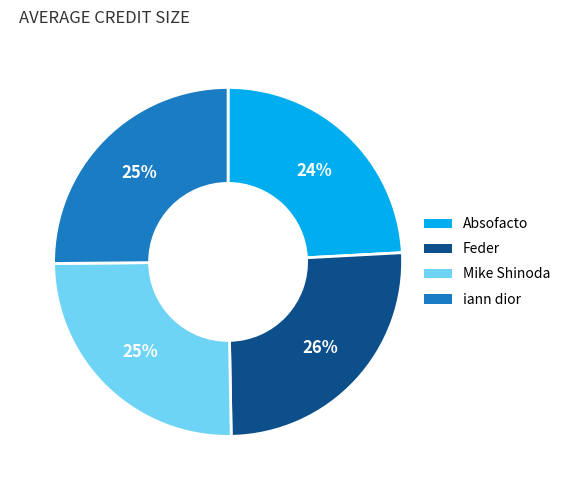

To the nearest percent, what is the average slice percentage?

25%